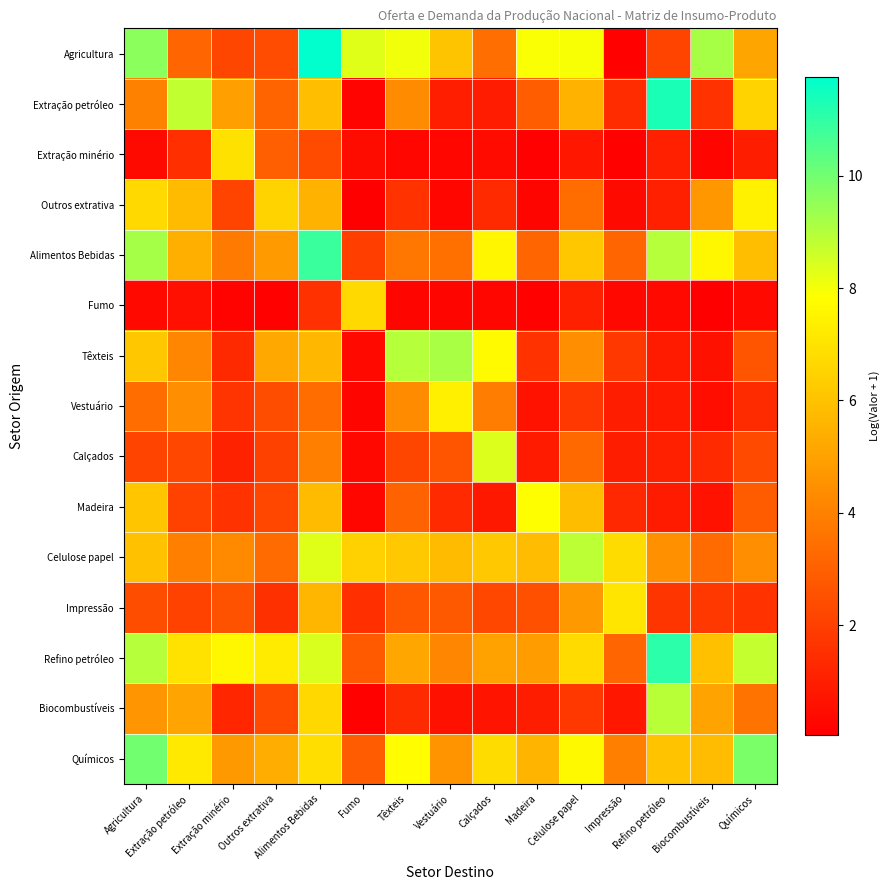

Reading left to right, list all the values displayed in this chart.

Agricultura: Agricultura=9.6	Extração petróleo=3.2	Extração minério=2.2	Outros extrativa=2.4	Alimentos Bebidas=11.7	Fumo=8.3	Têxteis=8.1	Vestuário=6.0	Calçados=3.4	Madeira=7.9	Celulose papel=7.9	Impressão=0.1	Refino petróleo=2.2	Biocombustíveis=9.2	Químicos=5.1
Extração petróleo: Agricultura=4.0	Extração petróleo=8.8	Extração minério=5.0	Outros extrativa=3.1	Alimentos Bebidas=5.9	Fumo=0.2	Têxteis=4.4	Vestuário=1.0	Calçados=0.9	Madeira=2.9	Celulose papel=5.5	Impressão=1.4	Refino petróleo=11.3	Biocombustíveis=1.6	Químicos=6.5
Extração minério: Agricultura=0.4	Extração petróleo=1.5	Extração minério=6.9	Outros extrativa=3.0	Alimentos Bebidas=2.4	Fumo=0.4	Têxteis=0.3	Vestuário=0.3	Calçados=0.4	Madeira=0.1	Celulose papel=0.8	Impressão=0.1	Refino petróleo=1.0	Biocombustíveis=0.3	Químicos=1.0
Outros extrativa: Agricultura=6.7	Extração petróleo=5.8	Extração minério=2.2	Outros extrativa=6.5	Alimentos Bebidas=5.5	Fumo=0.1	Têxteis=1.6	Vestuário=0.3	Calçados=1.4	Madeira=0.2	Celulose papel=3.4	Impressão=0.4	Refino petróleo=1.0	Biocombustíveis=4.7	Químicos=7.4
Alimentos Bebidas: Agricultura=9.2	Extração petróleo=5.4	Extração minério=3.8	Outros extrativa=4.8	Alimentos Bebidas=10.8	Fumo=2.0	Têxteis=3.7	Vestuário=3.5	Calçados=7.6	Madeira=3.2	Celulose papel=6.1	Impressão=3.2	Refino petróleo=9.0	Biocombustíveis=7.6	Químicos=5.9
Fumo: Agricultura=0.4	Extração petróleo=0.6	Extração minério=0.2	Outros extrativa=0.1	Alimentos Bebidas=1.6	Fumo=6.7	Têxteis=0.2	Vestuário=0.2	Calçados=0.3	Madeira=0.1	Celulose papel=1.1	Impressão=0.3	Refino petróleo=0.4	Biocombustíveis=0.1	Químicos=0.4
Têxteis: Agricultura=6.1	Extração petróleo=4.2	Extração minério=1.3	Outros extrativa=5.2	Alimentos Bebidas=5.7	Fumo=0.4	Têxteis=9.0	Vestuário=9.2	Calçados=7.7	Madeira=1.6	Celulose papel=4.4	Impressão=1.8	Refino petróleo=0.9	Biocombustíveis=0.6	Químicos=2.7
Vestuário: Agricultura=3.4	Extração petróleo=4.5	Extração minério=1.7	Outros extrativa=2.4	Alimentos Bebidas=3.4	Fumo=0.3	Têxteis=4.4	Vestuário=7.4	Calçados=3.9	Madeira=0.6	Celulose papel=1.7	Impressão=1.0	Refino petróleo=0.9	Biocombustíveis=0.5	Químicos=1.4
Calçados: Agricultura=2.1	Extração petróleo=2.2	Extração minério=1.1	Outros extrativa=2.0	Alimentos Bebidas=4.0	Fumo=0.3	Têxteis=2.2	Vestuário=2.6	Calçados=8.4	Madeira=0.9	Celulose papel=3.3	Impressão=1.0	Refino petróleo=1.1	Biocombustíveis=1.4	Químicos=2.4
Madeira: Agricultura=6.1	Extração petróleo=2.1	Extração minério=1.6	Outros extrativa=2.2	Alimentos Bebidas=5.8	Fumo=0.3	Têxteis=3.1	Vestuário=1.4	Calçados=0.8	Madeira=7.8	Celulose papel=5.9	Impressão=1.3	Refino petróleo=0.9	Biocombustíveis=0.6	Químicos=2.9
Celulose papel: Agricultura=6.0	Extração petróleo=4.0	Extração minério=4.3	Outros extrativa=3.3	Alimentos Bebidas=8.3	Fumo=6.5	Têxteis=6.2	Vestuário=5.8	Calçados=6.2	Madeira=5.8	Celulose papel=8.9	Impressão=6.8	Refino petróleo=4.5	Biocombustíveis=3.3	Químicos=4.4
Impressão: Agricultura=2.4	Extração petróleo=2.1	Extração minério=2.6	Outros extrativa=1.5	Alimentos Bebidas=5.6	Fumo=1.5	Têxteis=2.7	Vestuário=2.8	Calçados=2.2	Madeira=2.5	Celulose papel=4.7	Impressão=7.0	Refino petróleo=1.7	Biocombustíveis=1.8	Químicos=1.6
Refino petróleo: Agricultura=9.0	Extração petróleo=7.0	Extração minério=7.6	Outros extrativa=7.2	Alimentos Bebidas=8.4	Fumo=2.8	Têxteis=5.2	Vestuário=4.2	Calçados=5.0	Madeira=4.9	Celulose papel=6.7	Impressão=3.2	Refino petróleo=11.1	Biocombustíveis=5.9	Químicos=8.7
Biocombustíveis: Agricultura=4.6	Extração petróleo=5.1	Extração minério=1.2	Outros extrativa=2.3	Alimentos Bebidas=6.7	Fumo=0.1	Têxteis=1.4	Vestuário=0.6	Calçados=0.7	Madeira=1.0	Celulose papel=1.8	Impressão=0.8	Refino petróleo=8.9	Biocombustíveis=5.0	Químicos=3.6
Químicos: Agricultura=10.0	Extração petróleo=7.2	Extração minério=4.7	Outros extrativa=5.4	Alimentos Bebidas=6.8	Fumo=2.8	Têxteis=7.8	Vestuário=4.6	Calçados=6.8	Madeira=5.6	Celulose papel=7.7	Impressão=4.0	Refino petróleo=6.0	Biocombustíveis=5.8	Químicos=9.9